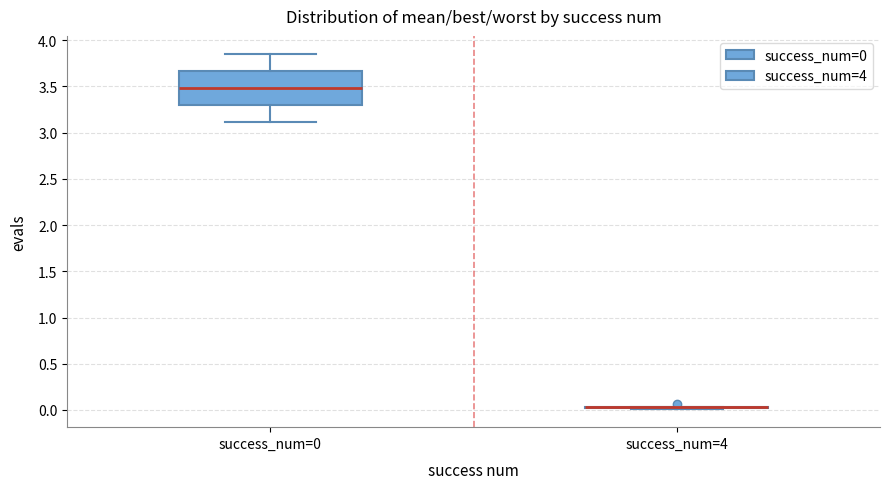

Reading left to right, transcribe this box plot: for each box, give where its median line is, the range the box spans, and where its two whiskers end, as read against the y-axis. The values are not printed on the chart, so give them approximately, as read against the axis.

success_num=0: median 3.50, box 3.30 to 3.65, whiskers 3.10 to 3.85
success_num=4: box collapsed to a line at 0.05, whiskers 0.00 to 0.05